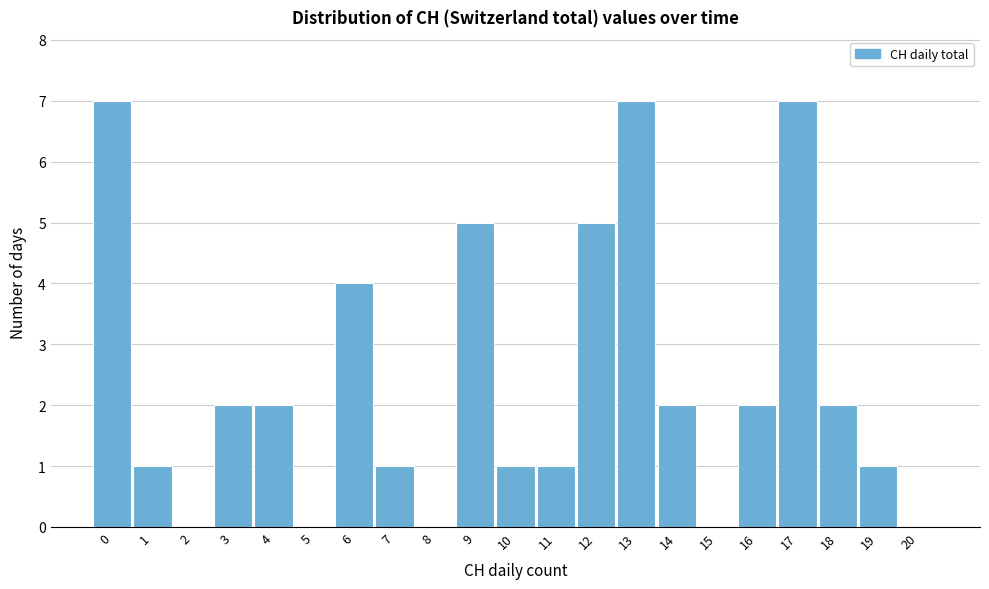

Reading right to left, list all the values displayed in this chart.

20=0	19=1	18=2	17=7	16=2	15=0	14=2	13=7	12=5	11=1	10=1	9=5	8=0	7=1	6=4	5=0	4=2	3=2	2=0	1=1	0=7